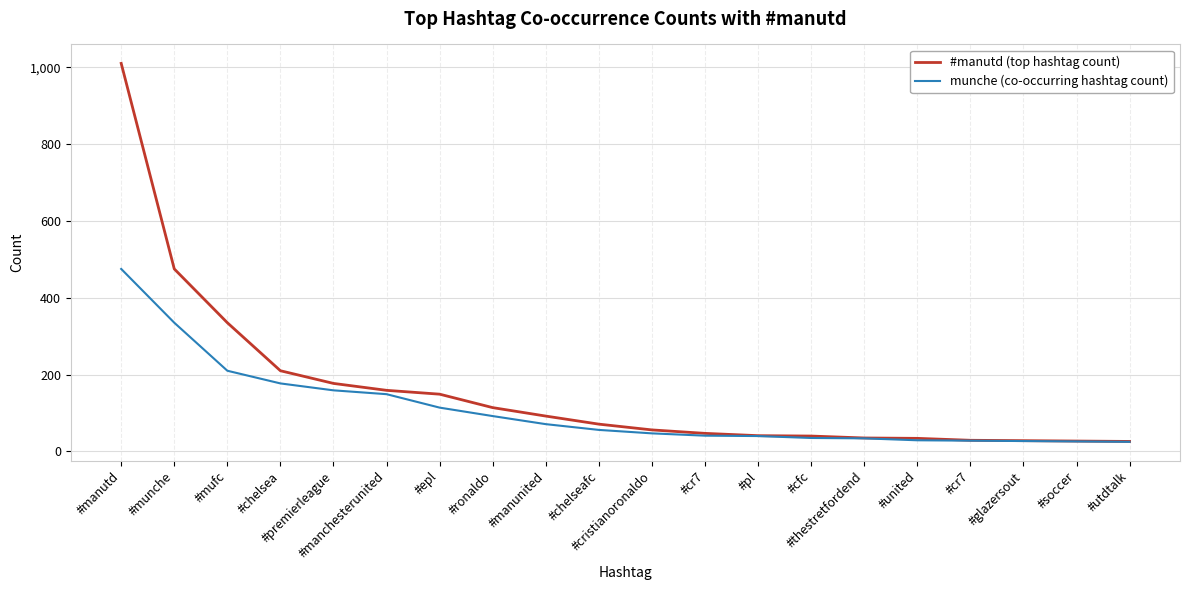

Is it true that #manutd (top hashtag count) equals 13 at #utdtalk?

False